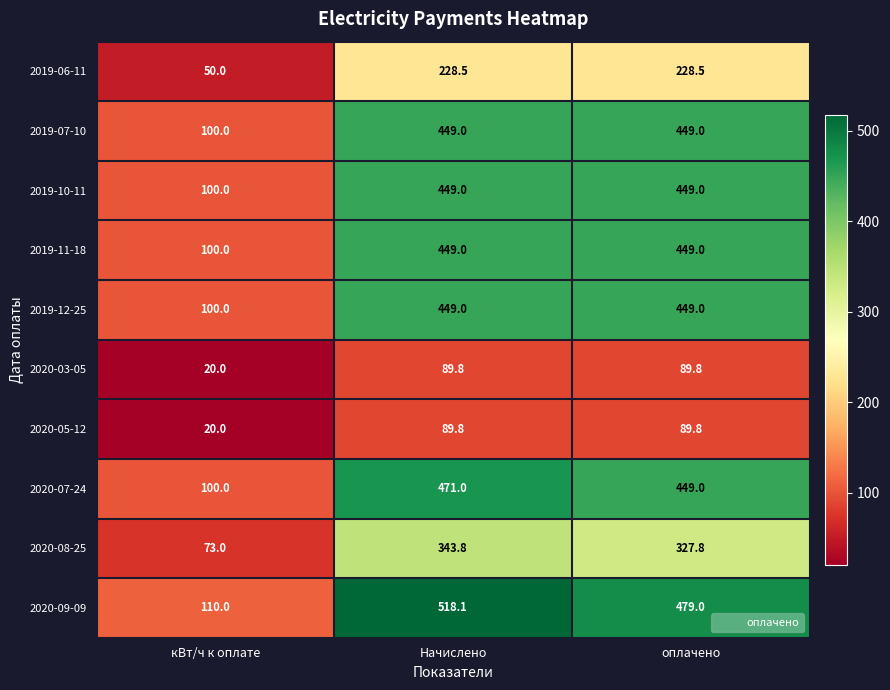

Which category has the highest value across all series?

Начислено